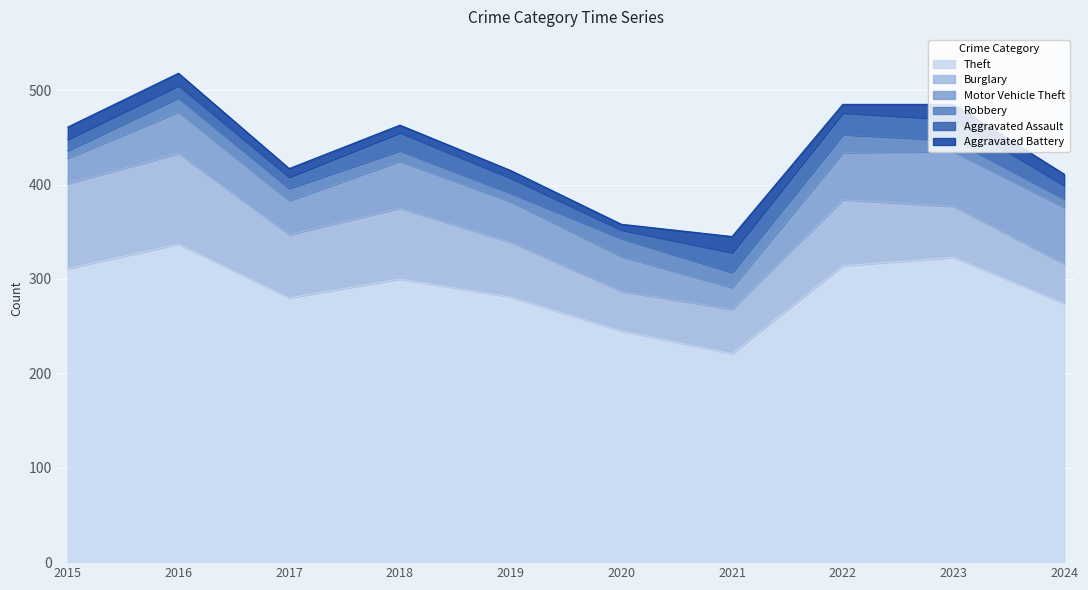

Rank the categories by Robbery value from lowest to highest.

2015, 2019, 2024, 2018, 2023, 2017, 2016, 2021, 2020, 2022